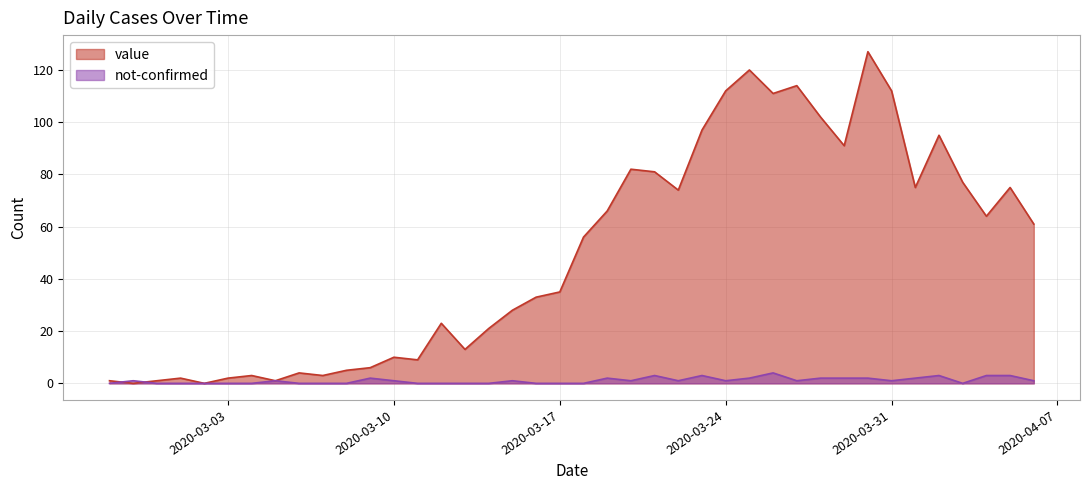

Which series changed the most between 2020-03-21 and 2020-04-02?

value